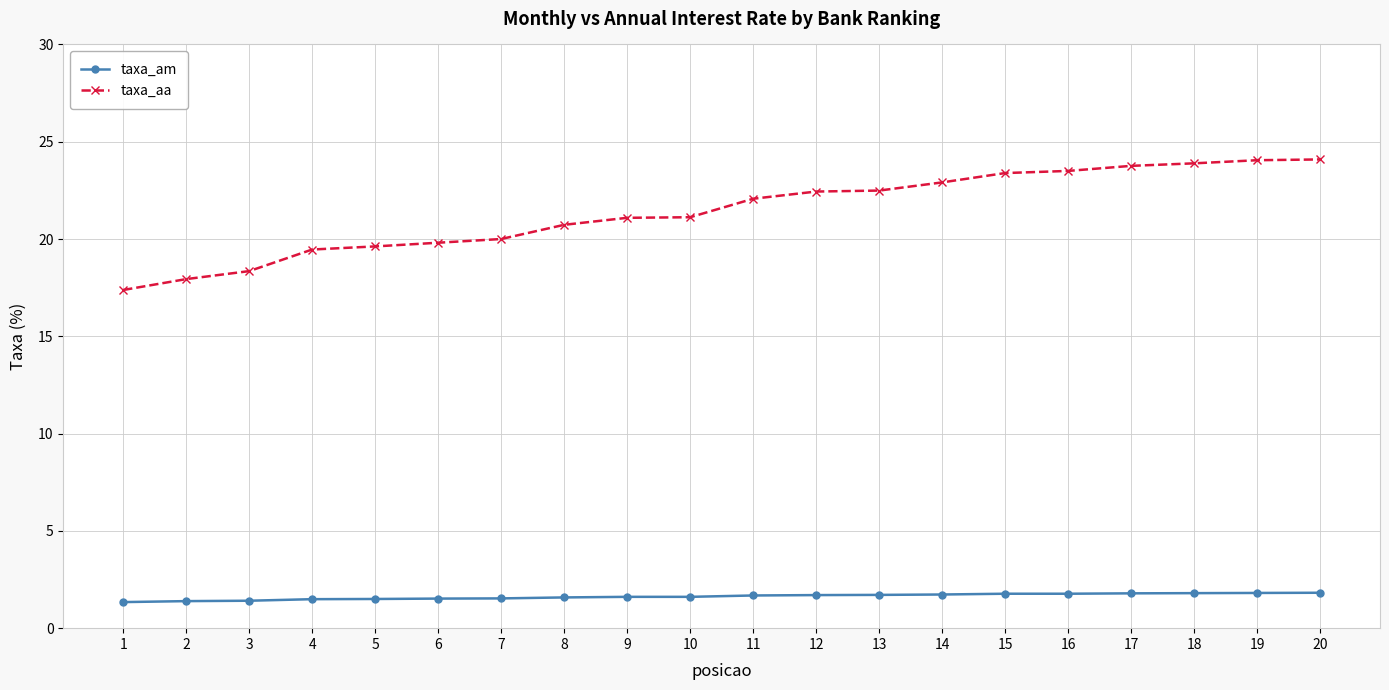

What is the greatest value displayed?

24.1